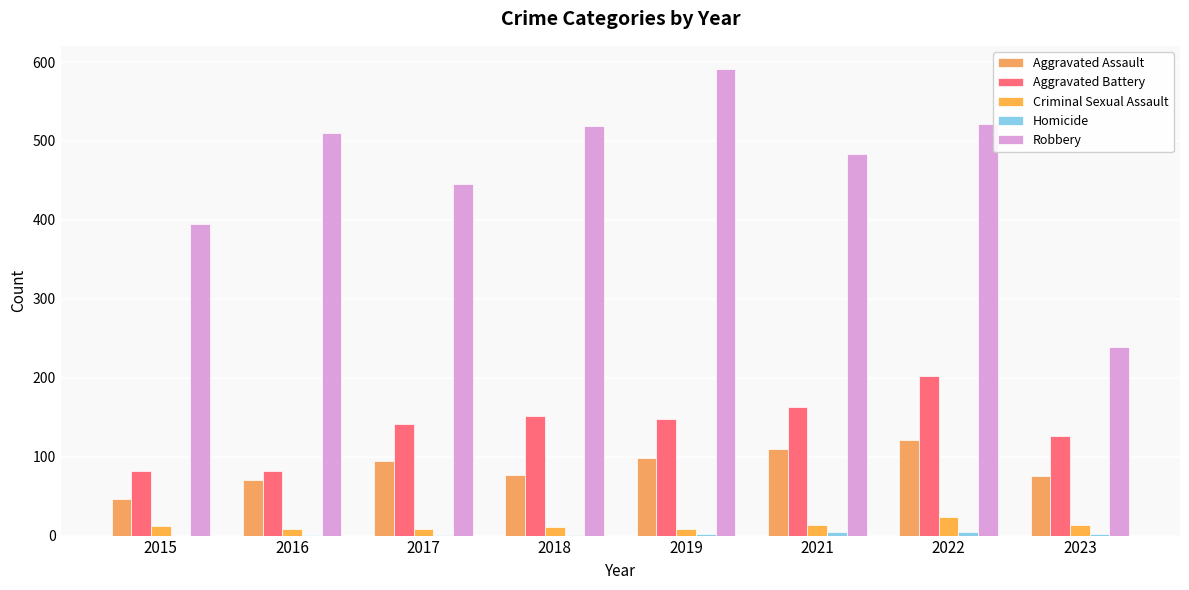

What is the difference between the Aggravated Battery values at 2021 and 2018?

11